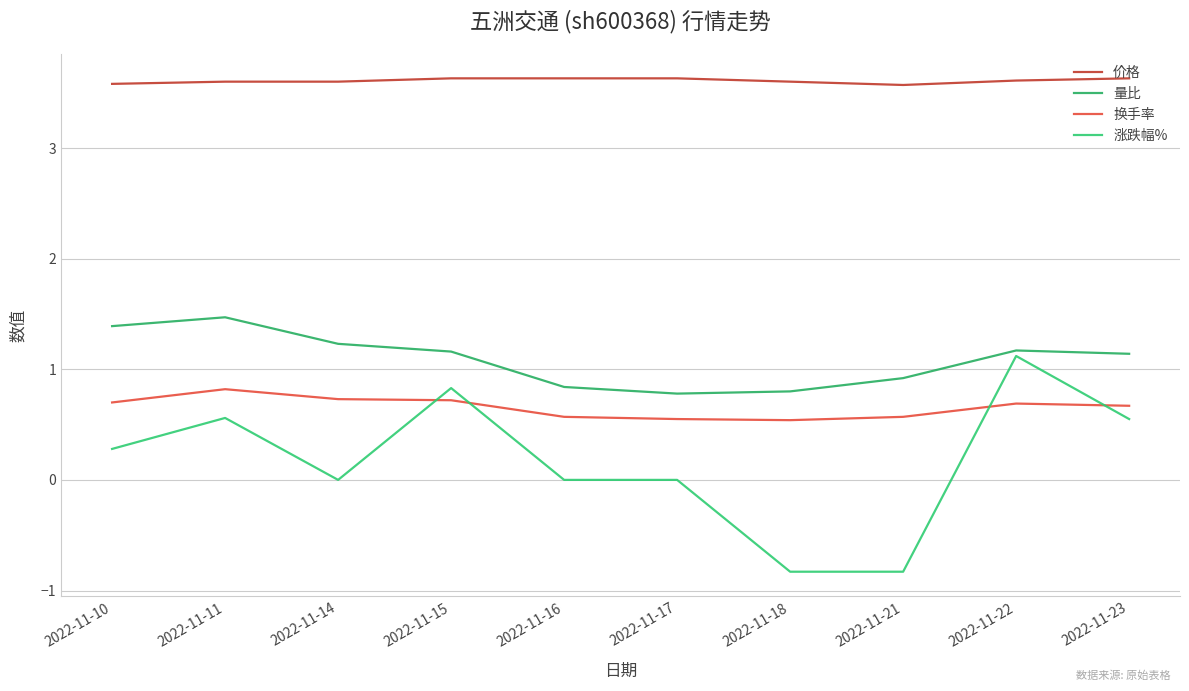

Does the chart display data point markers on the line(s)?

No